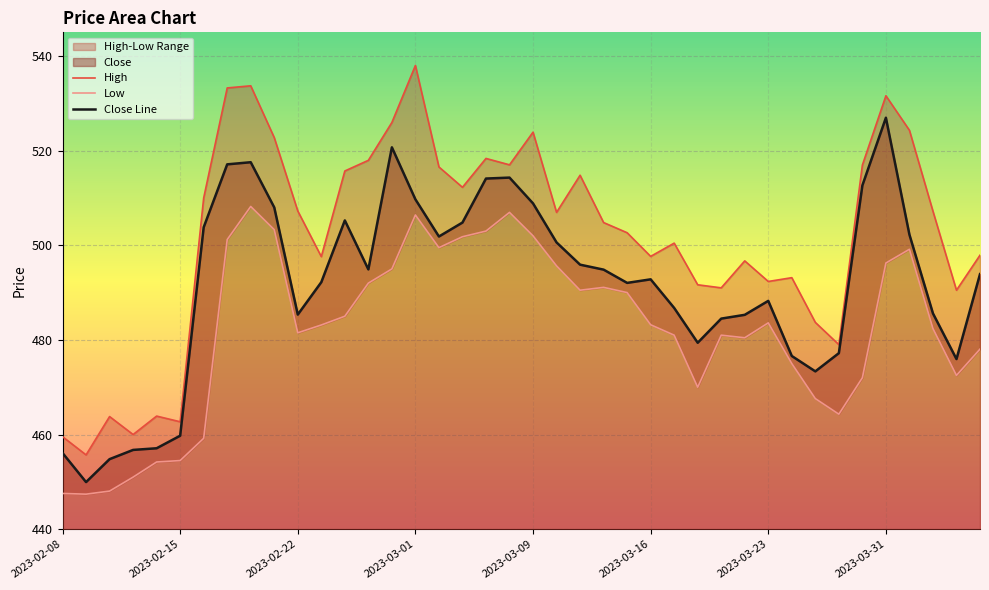

True or false: High has more than 0 interior local peaks.

True